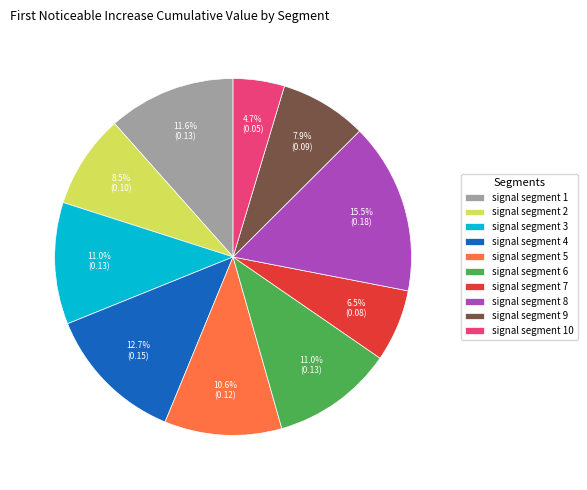

To the nearest percent, what portion does signal segment 3 represent?

11%